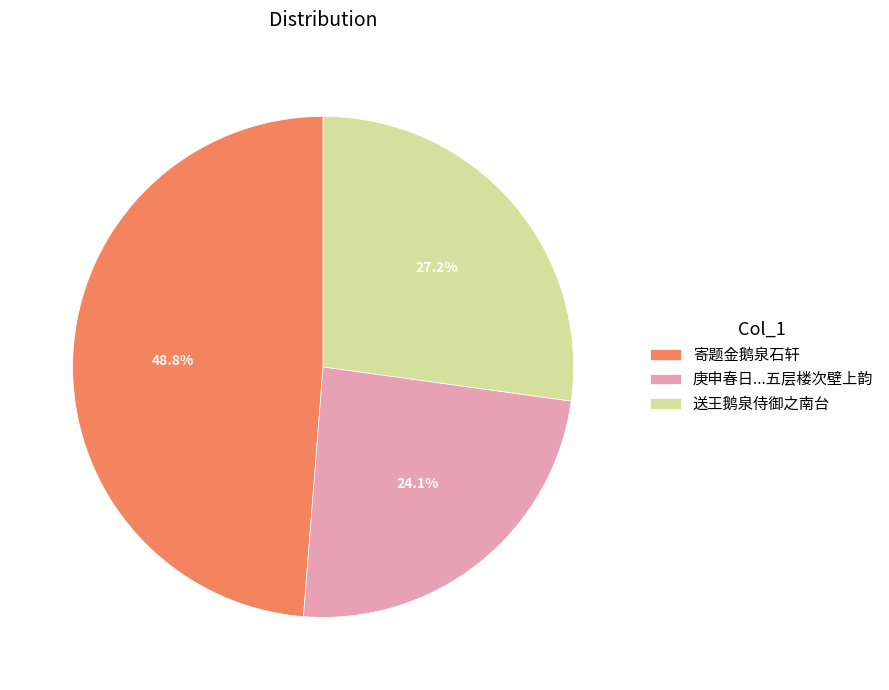

How many segments does this pie chart have?

3